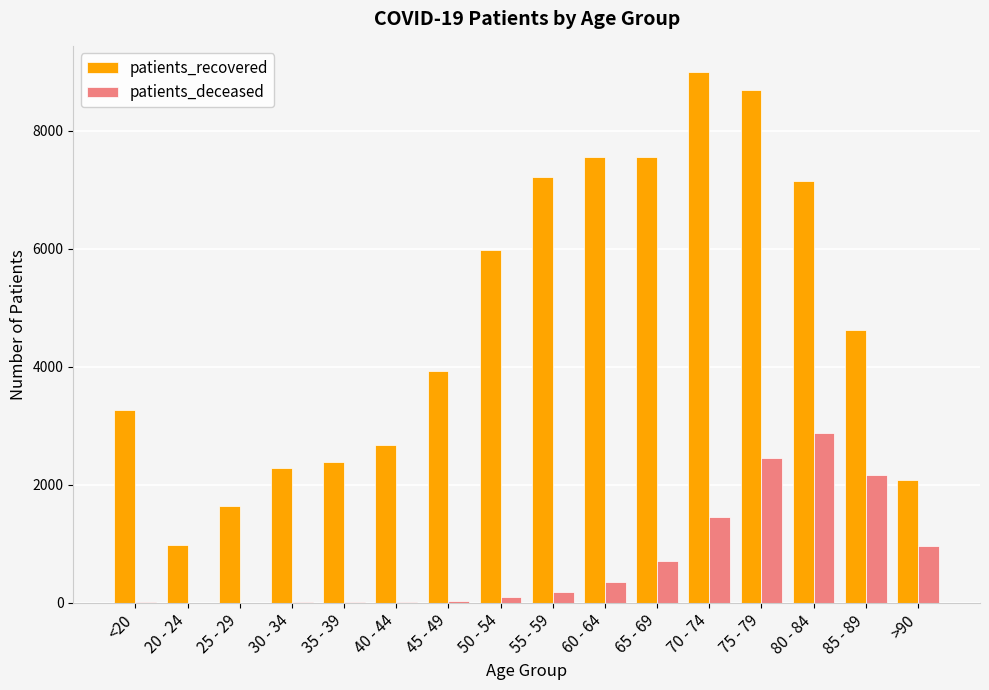

What is the sum of all patients_recovered values?

77009